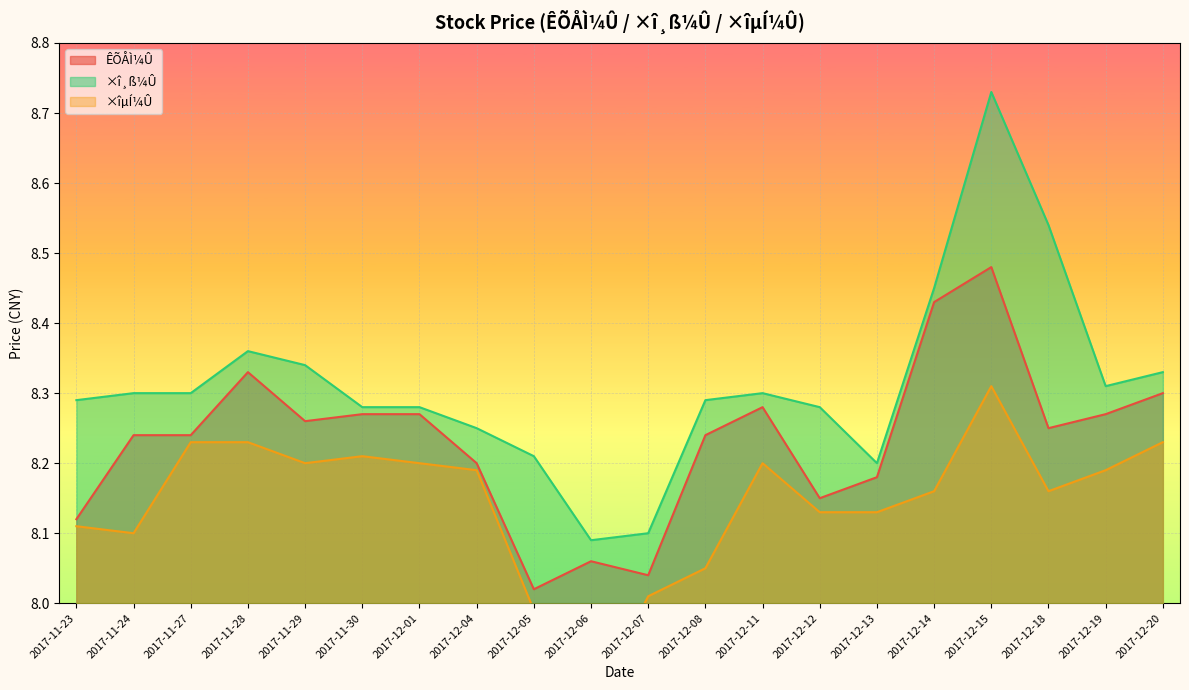

What is the sum of the ×îµÍ¼Û values at 2017-12-14 and 2017-12-05?

16.1